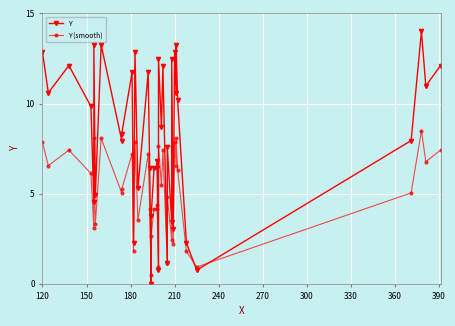

List the series in order of their overall mean, highest first.

Y, Y (smooth)